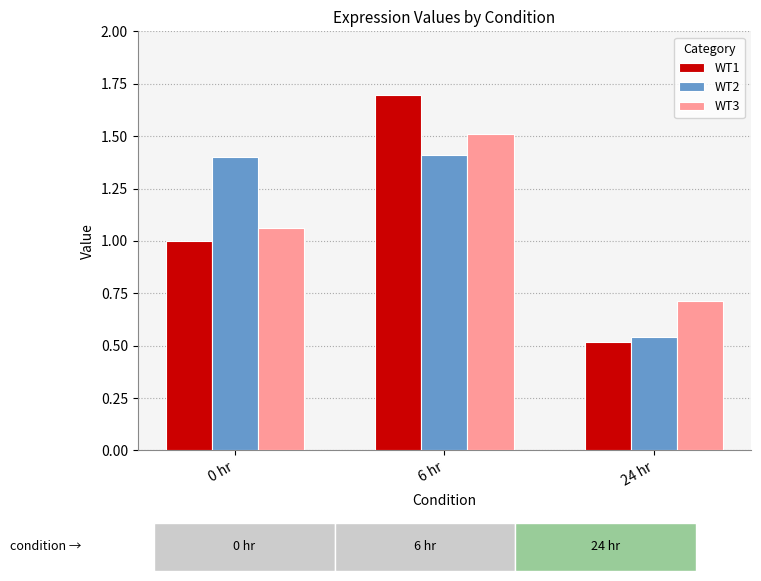

What is the label of the 2nd bar from the left?

6 hr